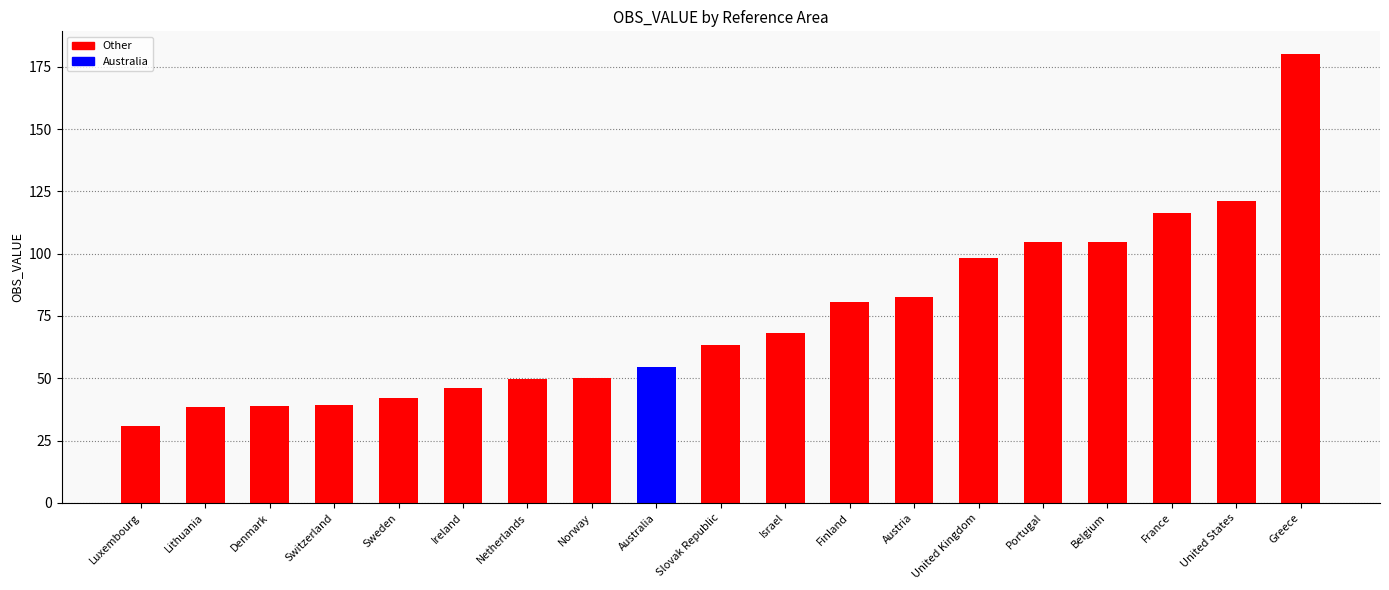

Does the chart contain any negative values?

No